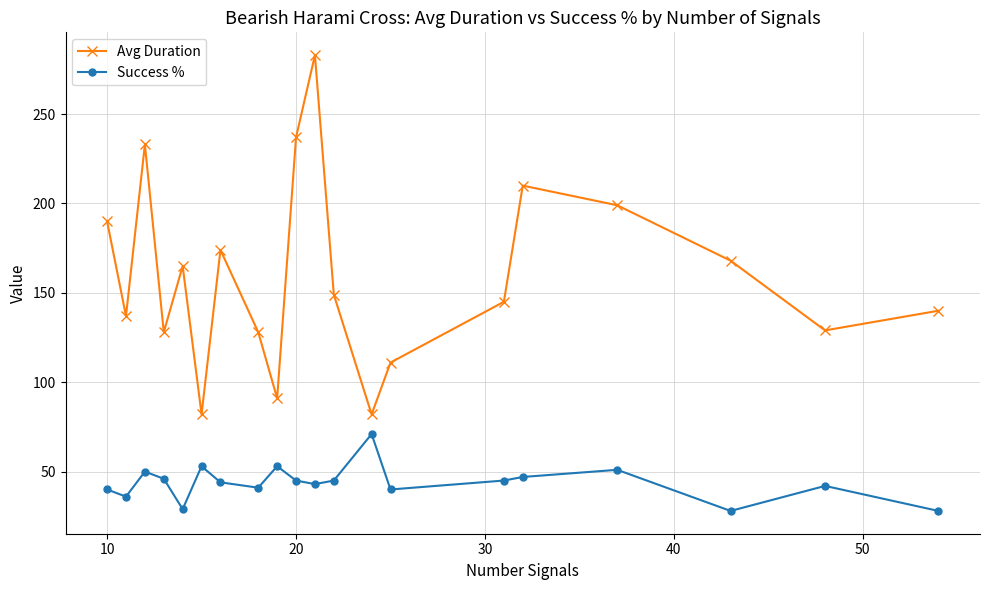

Which series has the largest total across all categories?

Avg Duration